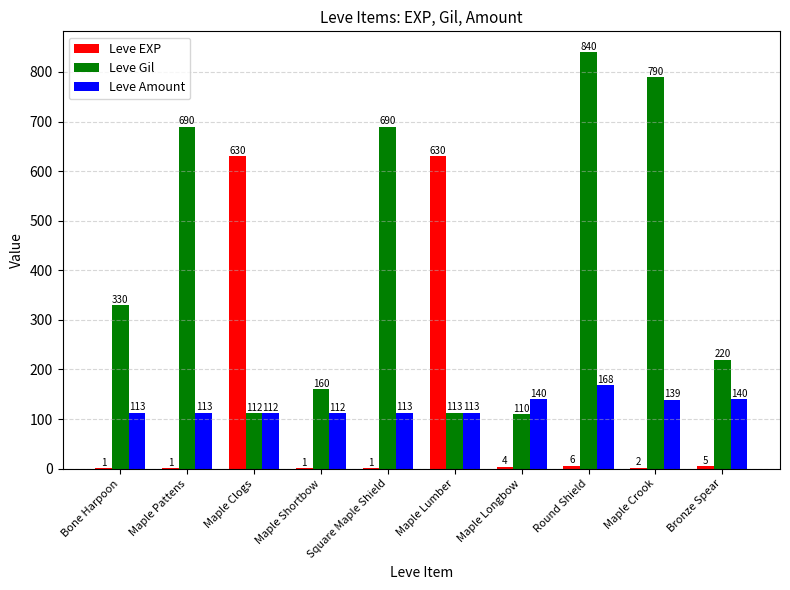

At which category is the sum across all series the highest?

Round Shield